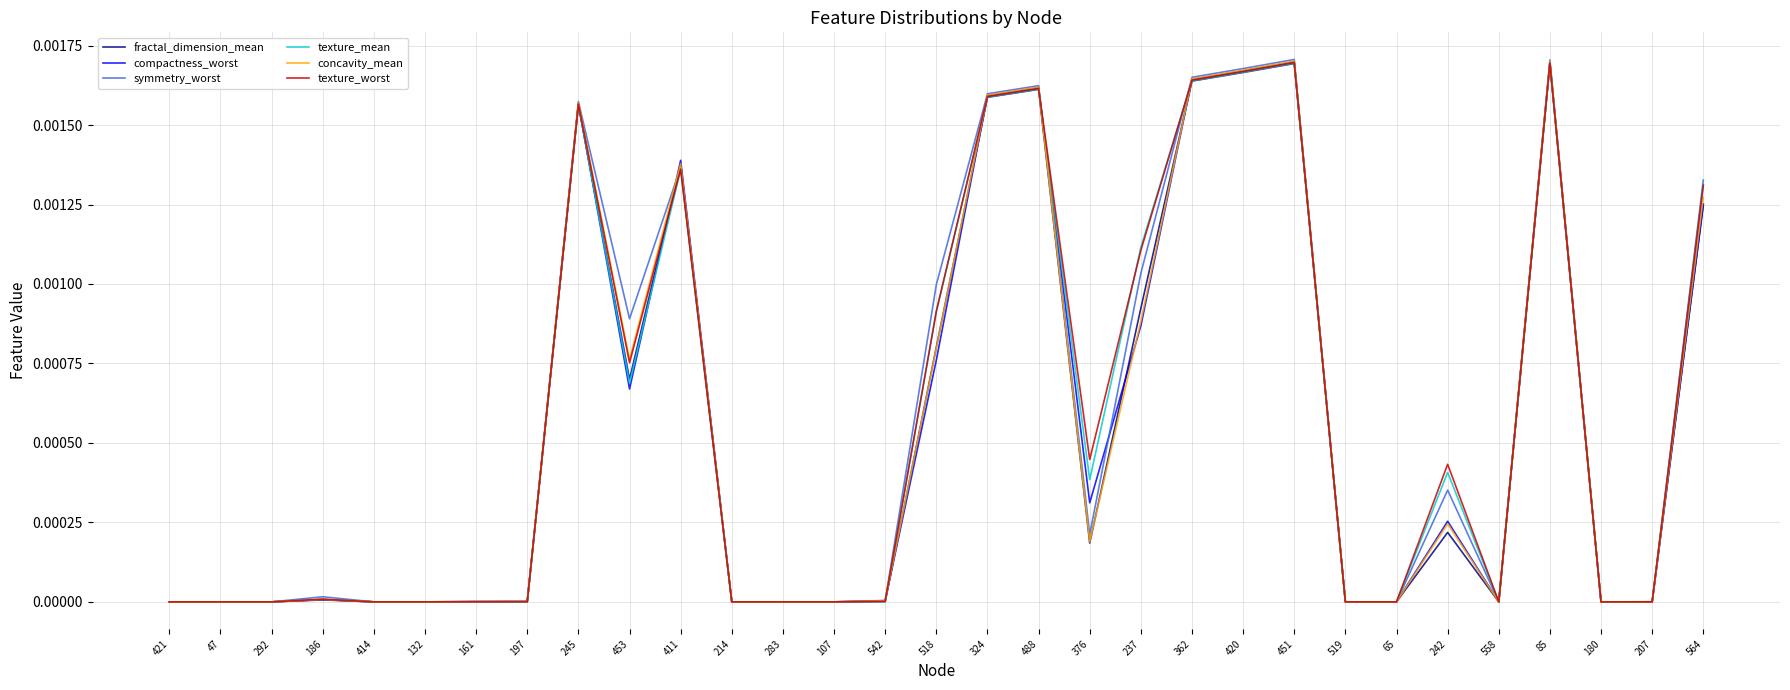

What position from the left is 421?

1